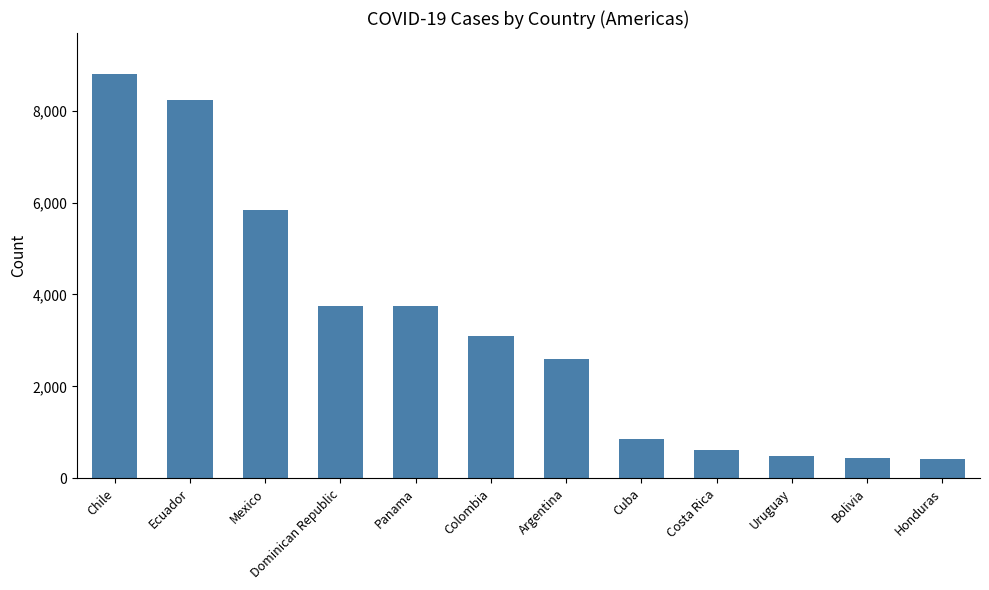

True or false: the data shows 426 at Honduras.

True